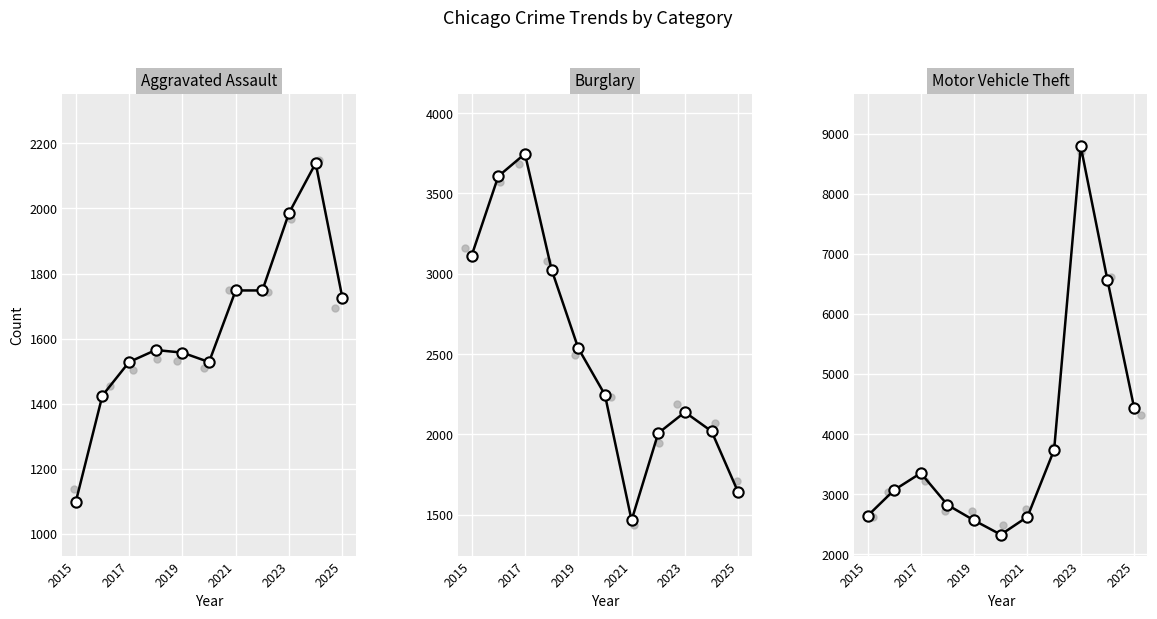

Which series has the largest total across all categories?

Motor Vehicle Theft